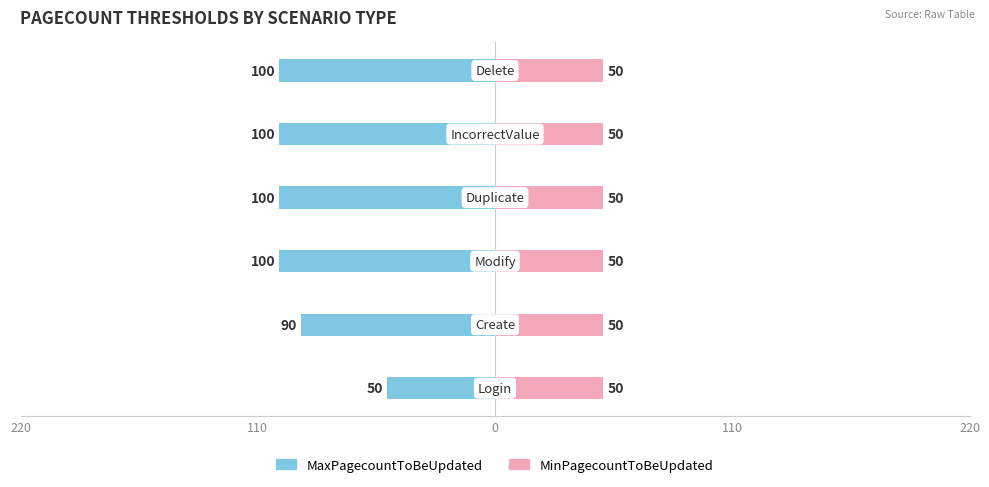

Read the MaxPagecountToBeUpdated value at 220.

-100.0